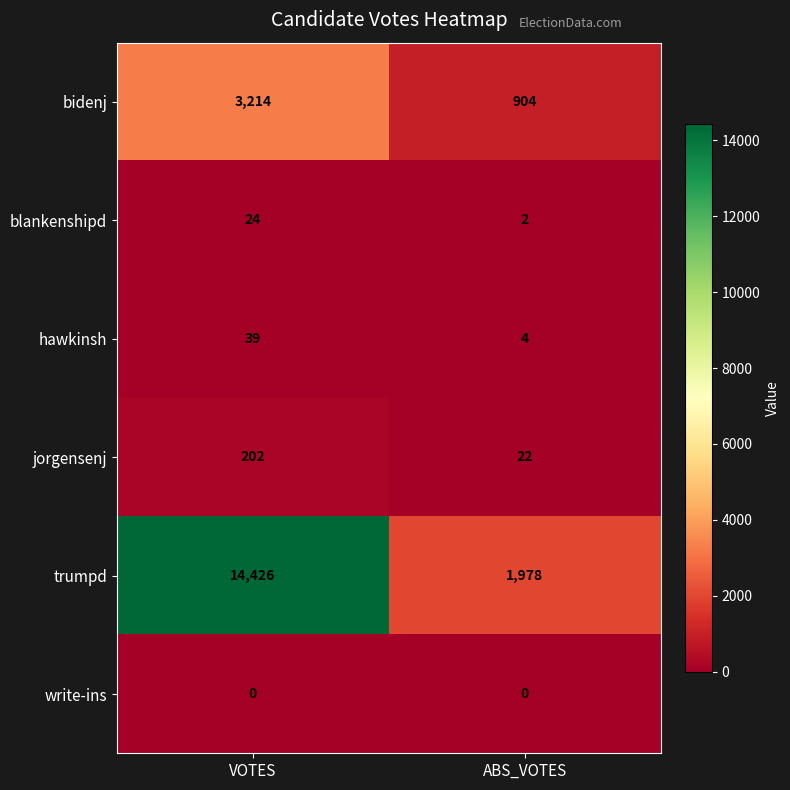

The value of jorgensenj at VOTES is 202. True or false?

True